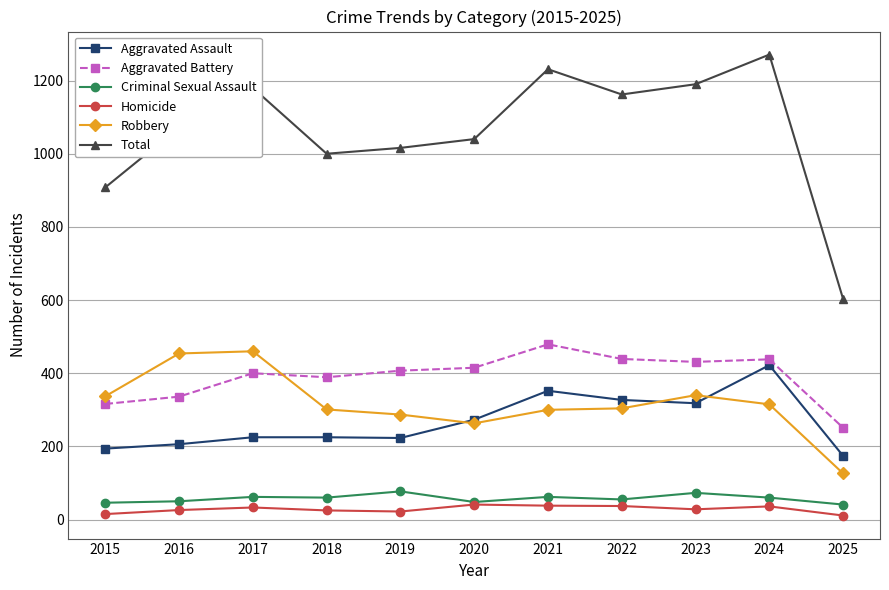

True or false: Aggravated Assault and Aggravated Battery intersect in this chart.

False